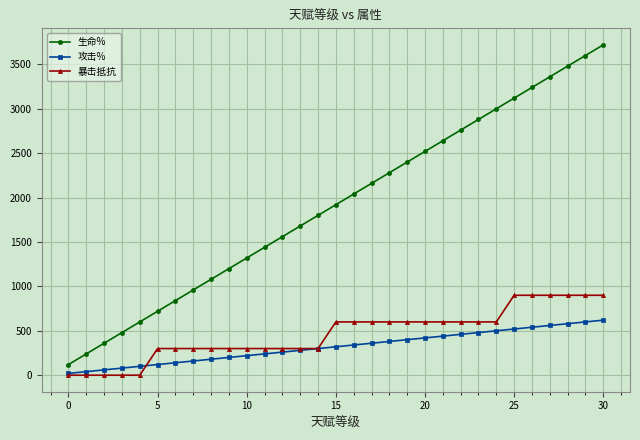

Which series has the largest total across all categories?

生命%